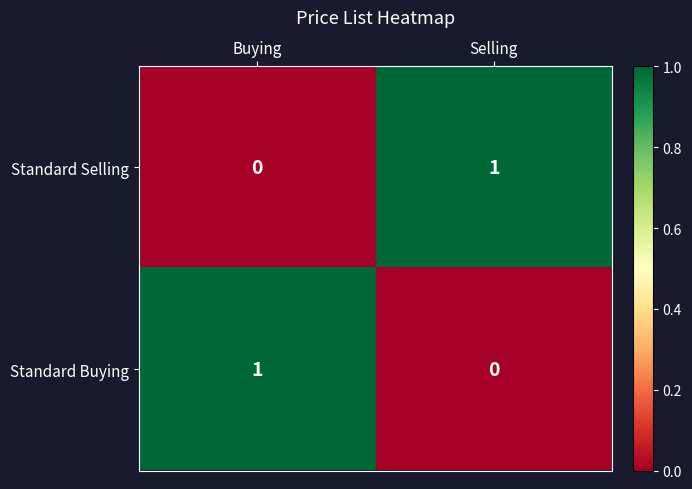

Is it true that Standard Selling equals 1 at Selling?

True